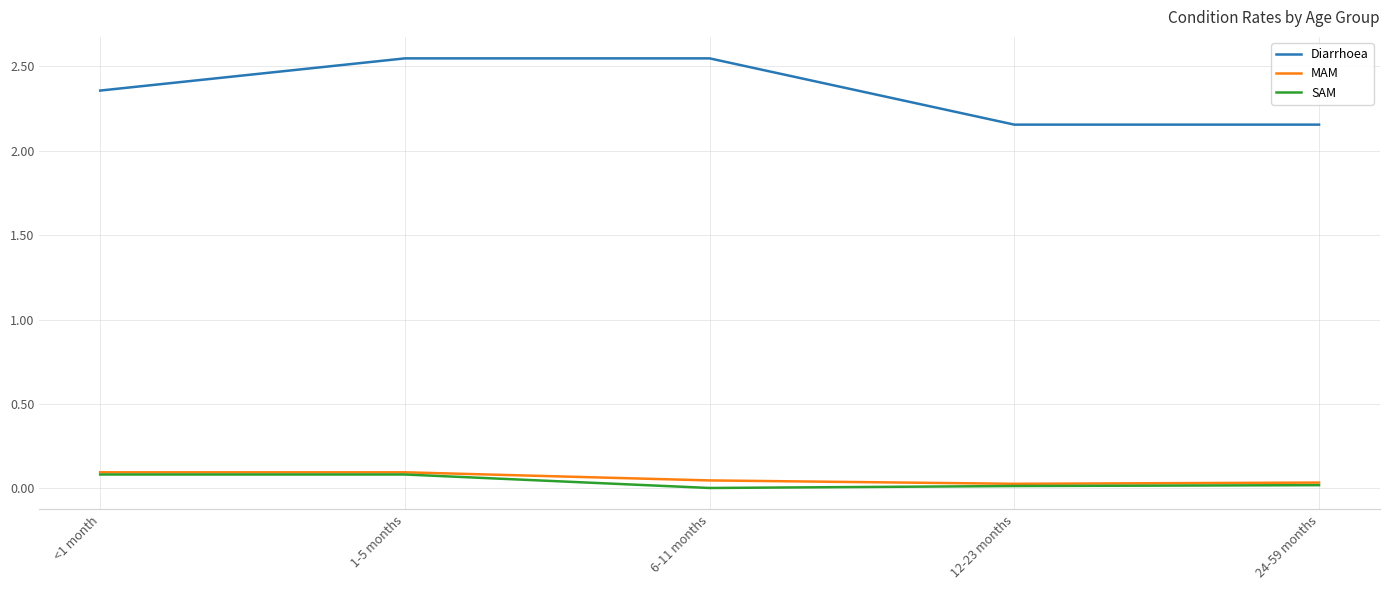

At which category is the sum across all series the highest?

1-5 months